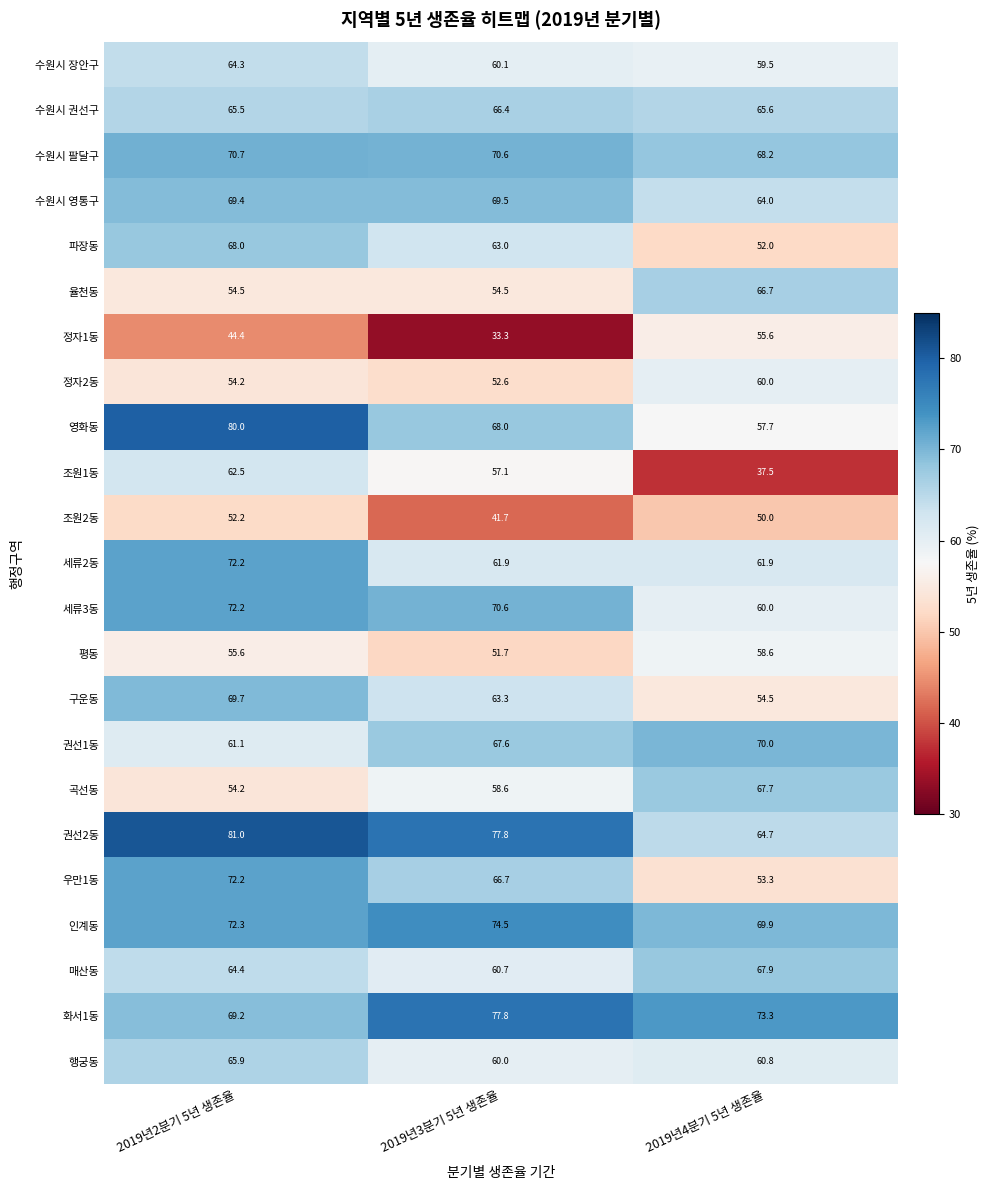

The 인계동 series shows 51.6 at 2019년3분기 5년 생존율. True or false?

False